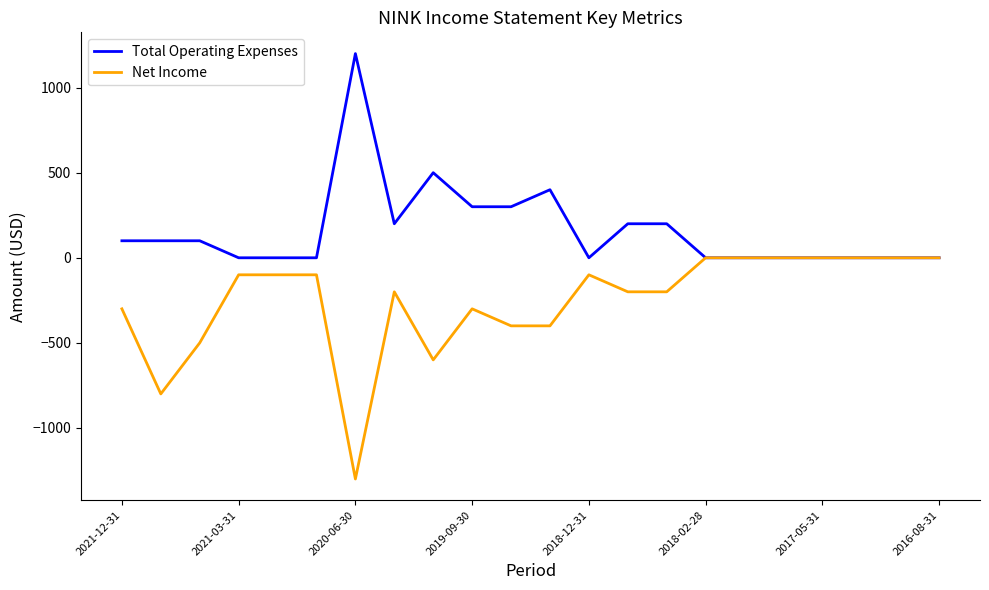

What is the maximum value shown in the chart?

1200